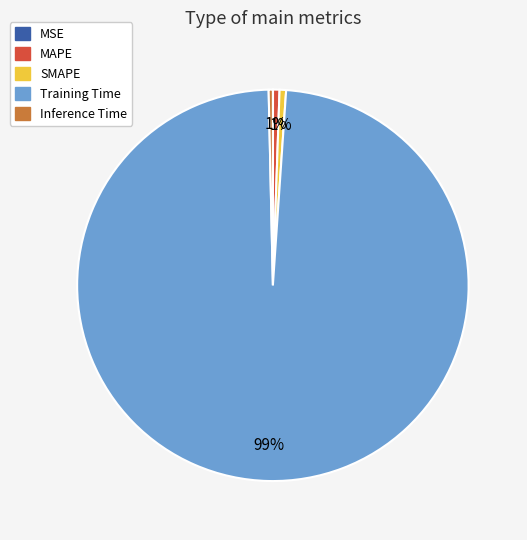

Is it true that Training Time is 87% of the pie?

False